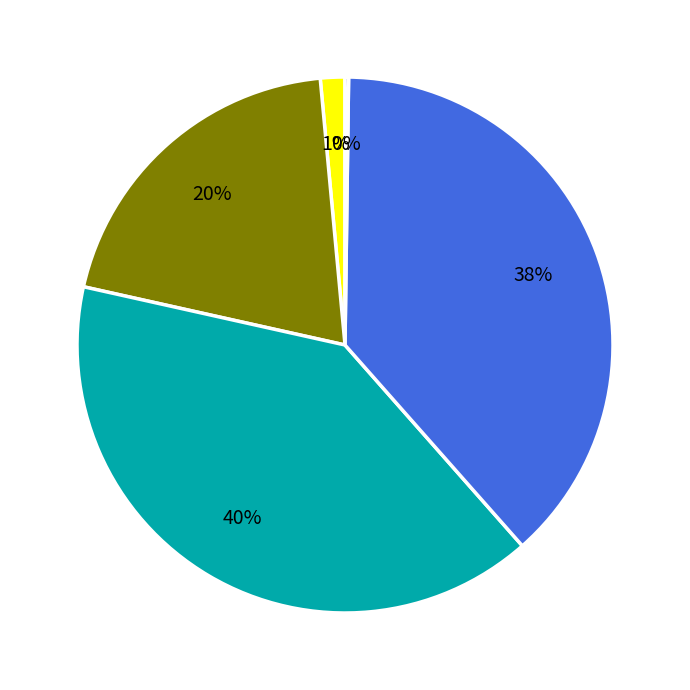

To the nearest percent, what is the difference between the largest and smallest slice percentages?

40%